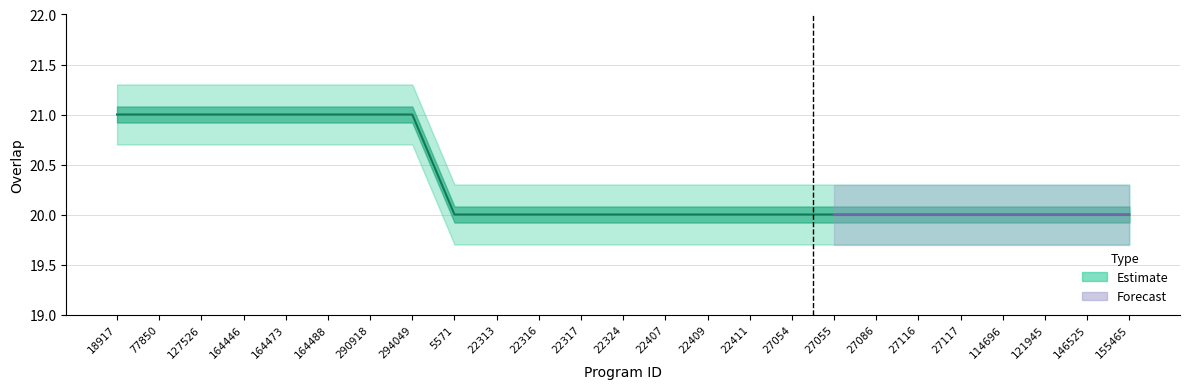

What is the difference between the maximum and minimum values?

1